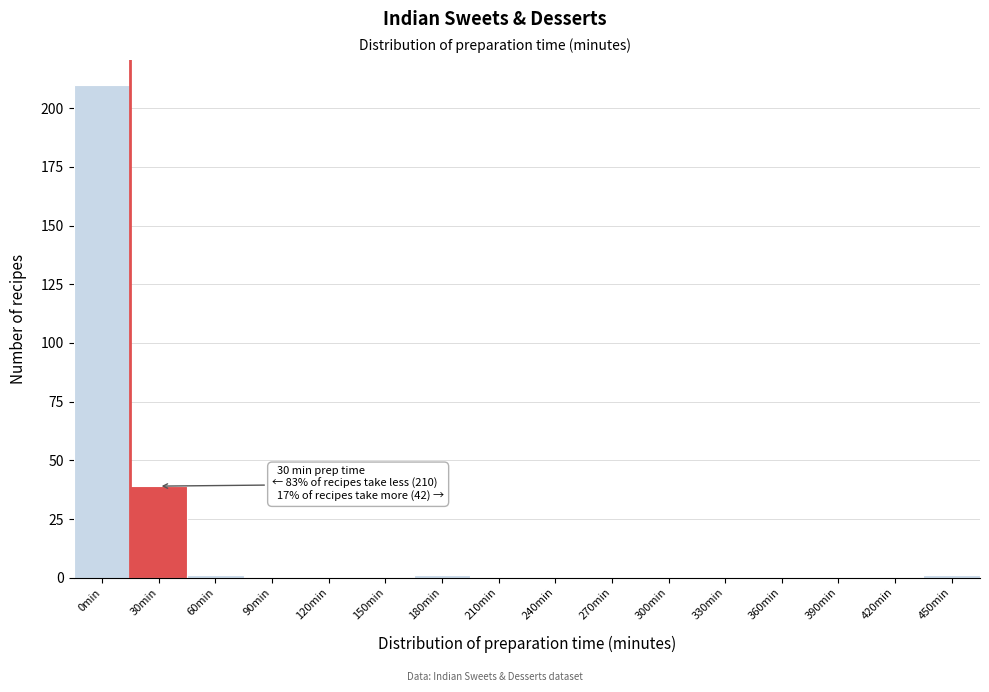

Reading right to left, what are all the values shown in this chart?

450min=1	420min=0	390min=0	360min=0	330min=0	300min=0	270min=0	240min=0	210min=0	180min=1	150min=0	120min=0	90min=0	60min=1	30min=39	0min=210